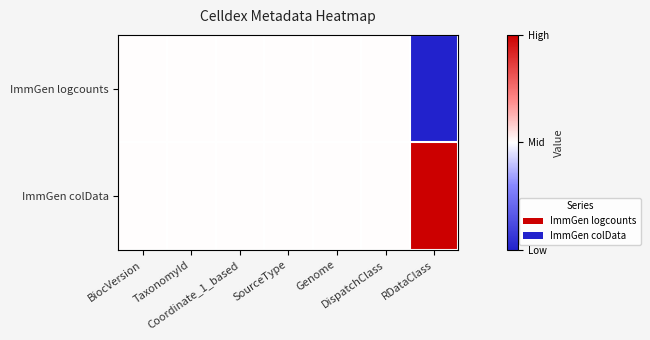

Reading left to right, what are all the values shown in this chart?

ImmGen logcounts: BiocVersion=0.5	TaxonomyId=0.5	Coordinate_1_based=0.5	SourceType=0.5	Genome=0.5	DispatchClass=0.5	RDataClass=0.0
ImmGen colData: BiocVersion=0.5	TaxonomyId=0.5	Coordinate_1_based=0.5	SourceType=0.5	Genome=0.5	DispatchClass=0.5	RDataClass=1.0